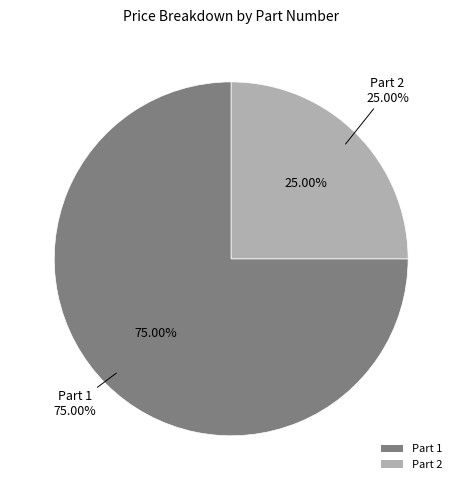

What is the ratio of the value at 2 to the value at 1?

0.3